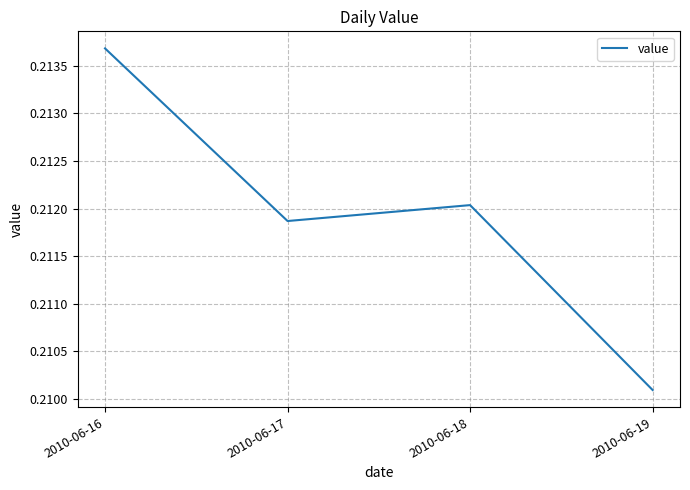

List the labels in order of value, smallest first.

2010-06-19, 2010-06-17, 2010-06-18, 2010-06-16